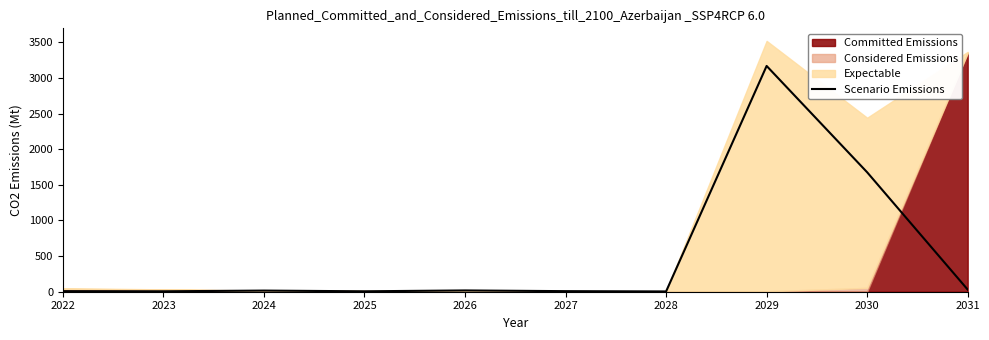

The value at 2023 is 2. True or false?

False